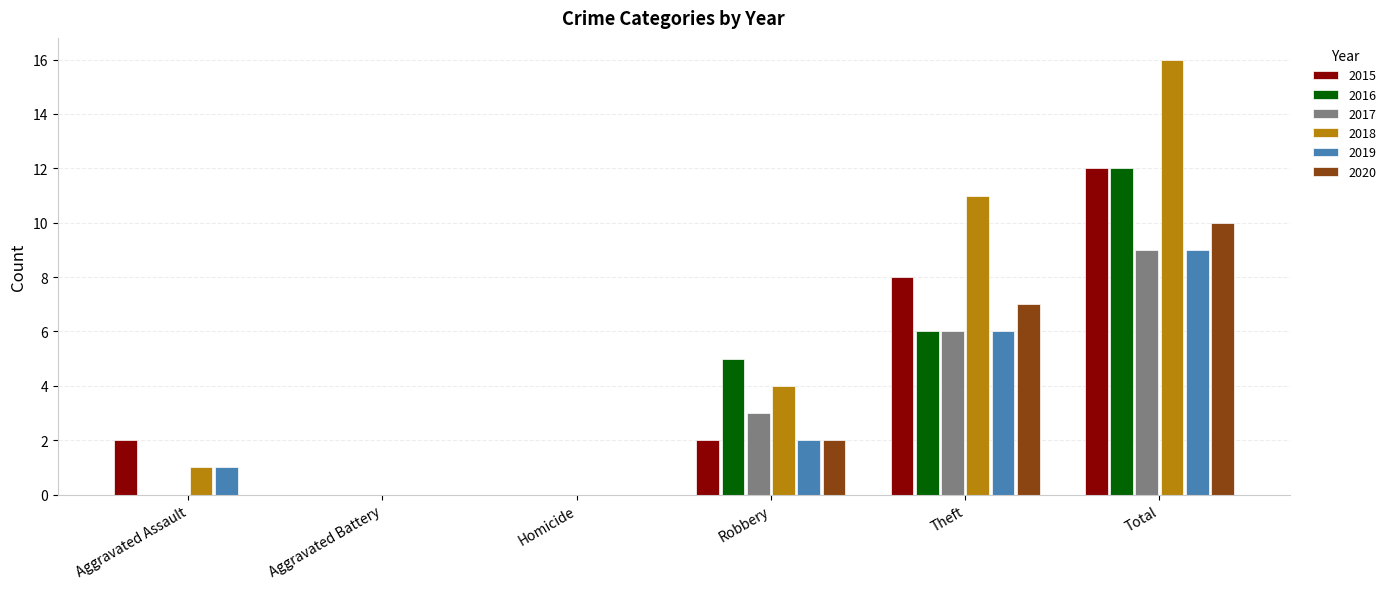

Which series has the largest total across all categories?

2018